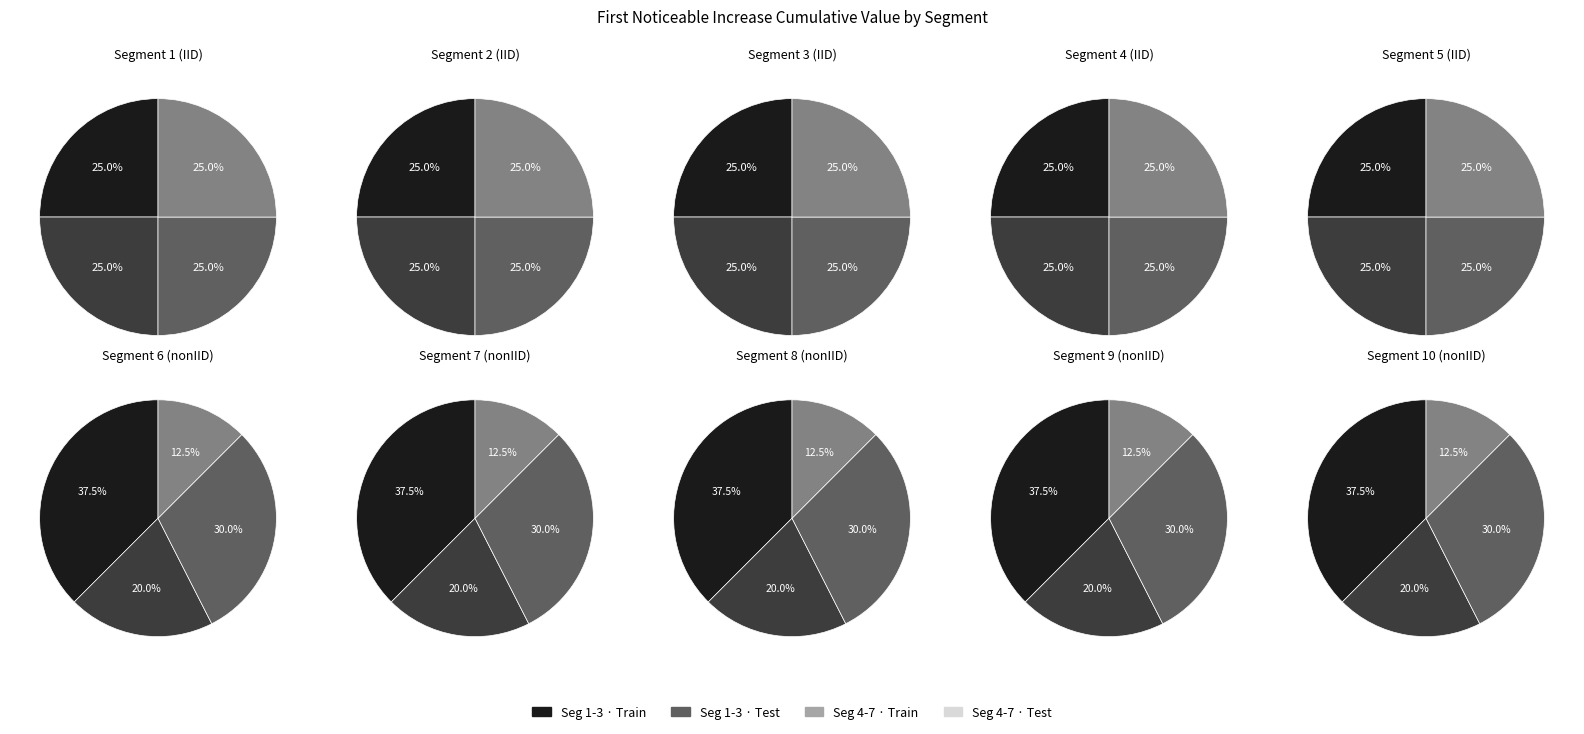

Does signal segment 9 represent more than half of the total?

No